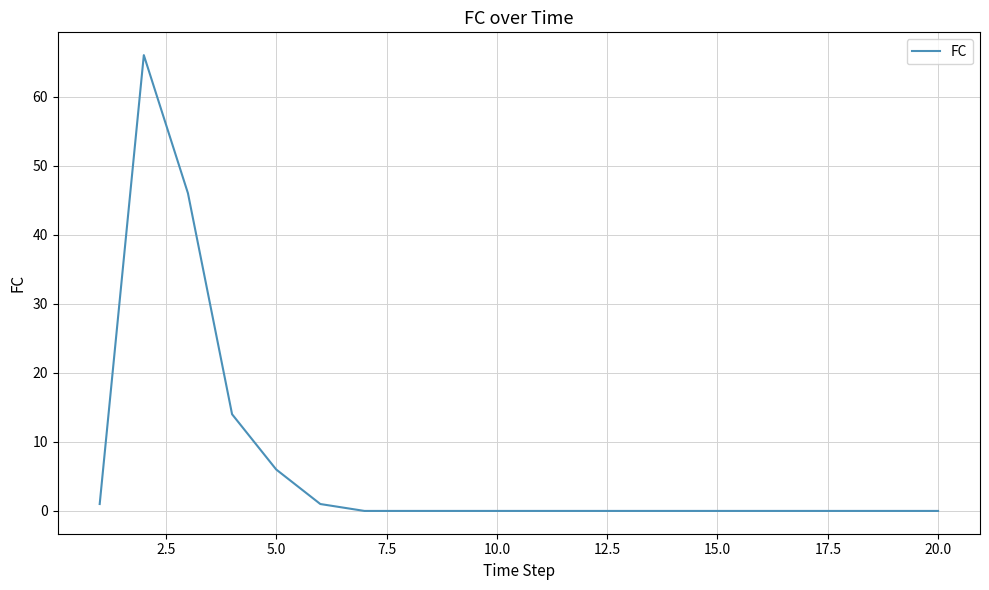

What is the greatest value displayed?

66